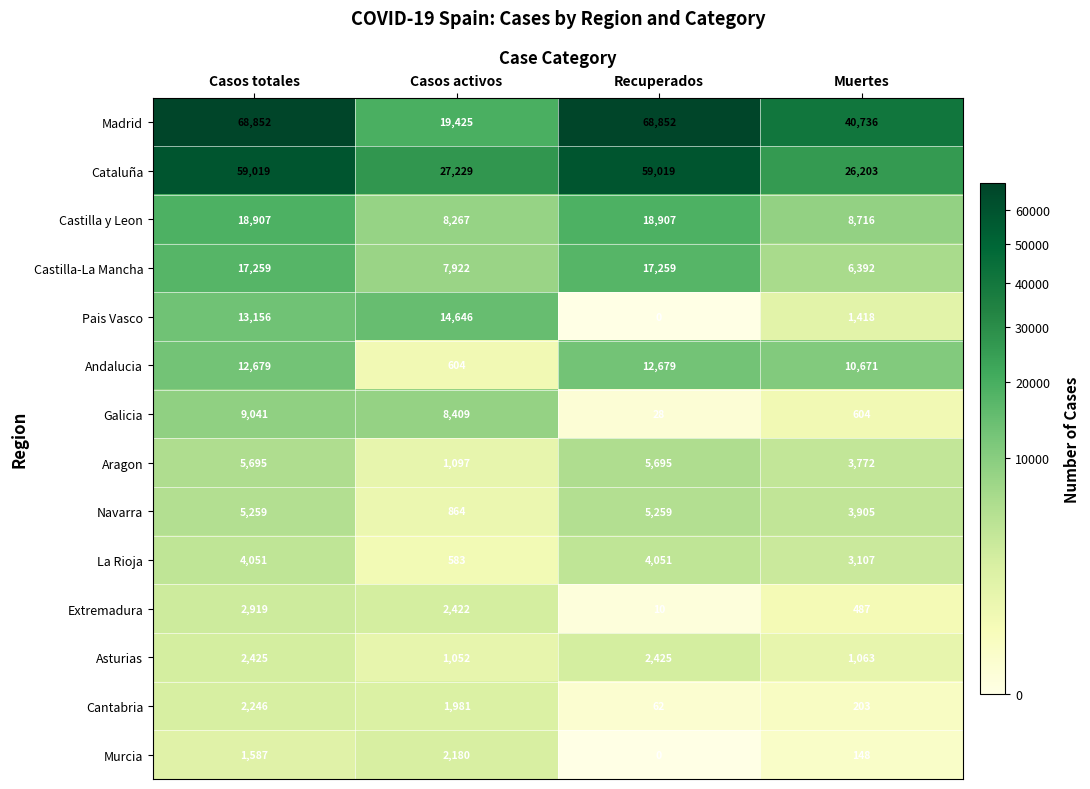

What is the average value of the Castilla-La Mancha series?

12208